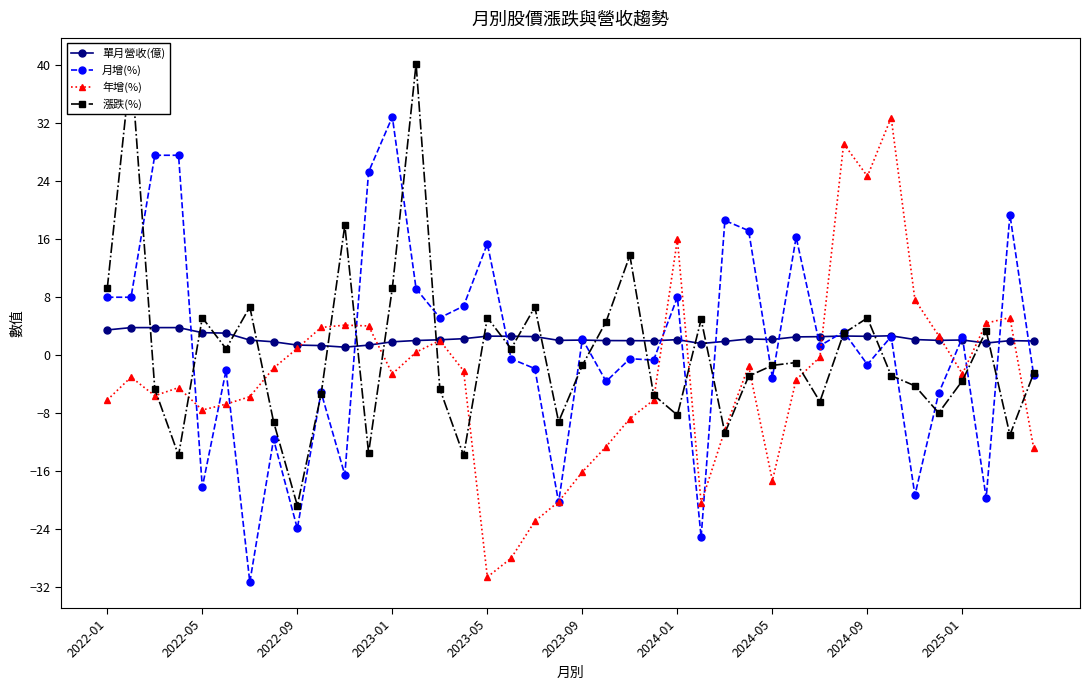

What are all the series names shown in the legend?

單月營收(億), 月增(%), 年增(%), 漲跌(%)